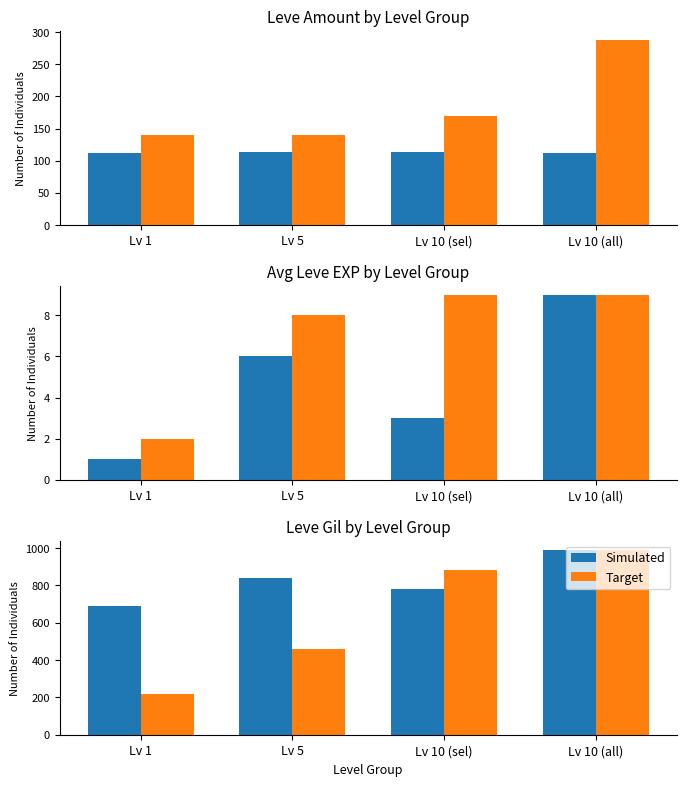

Does the chart contain any negative values?

No